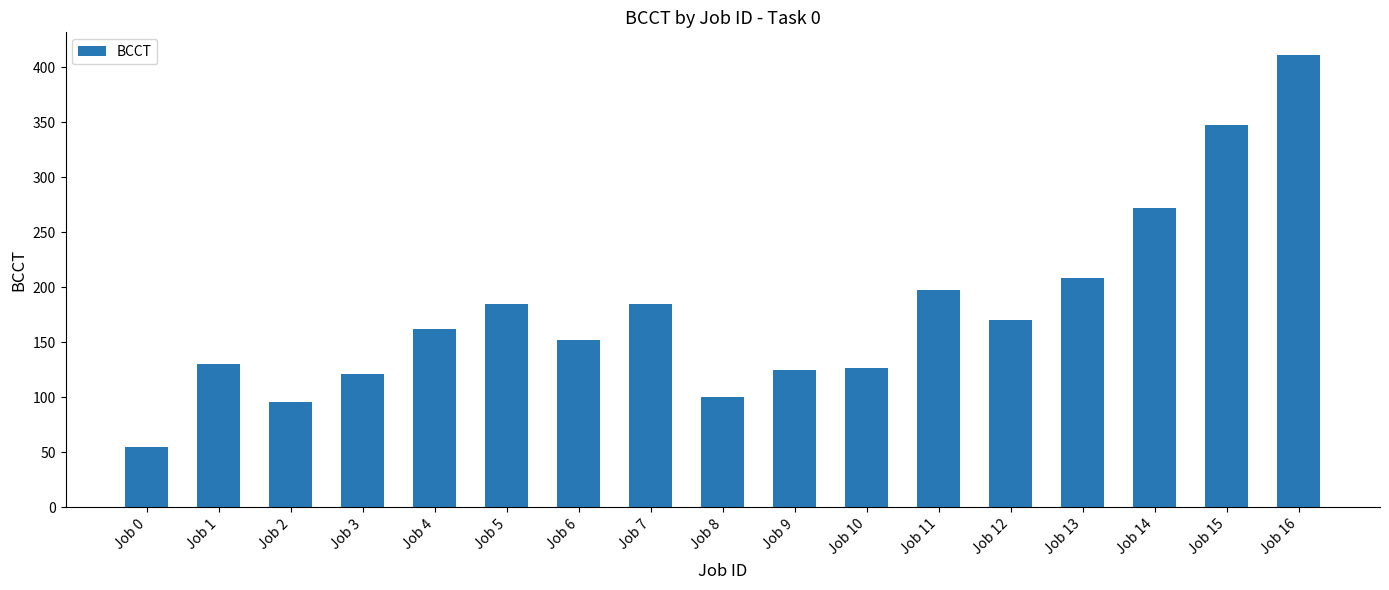

Between Job 6 and Job 16, which is larger?

Job 16